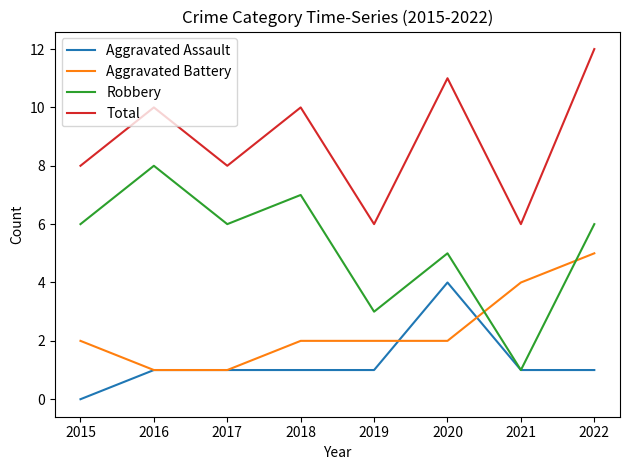

At 2020, list the series in order from largest to smallest.

Total, Robbery, Aggravated Assault, Aggravated Battery